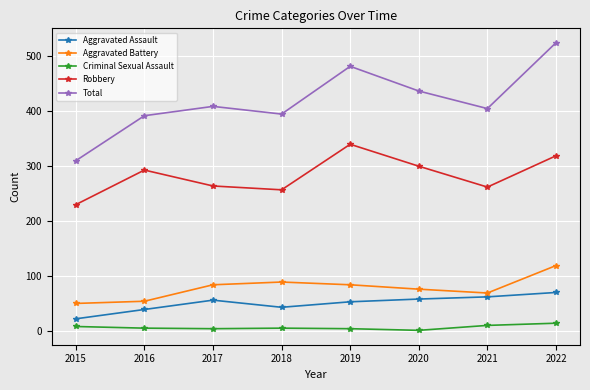

True or false: Aggravated Battery has a value of 55 at 2018.

False